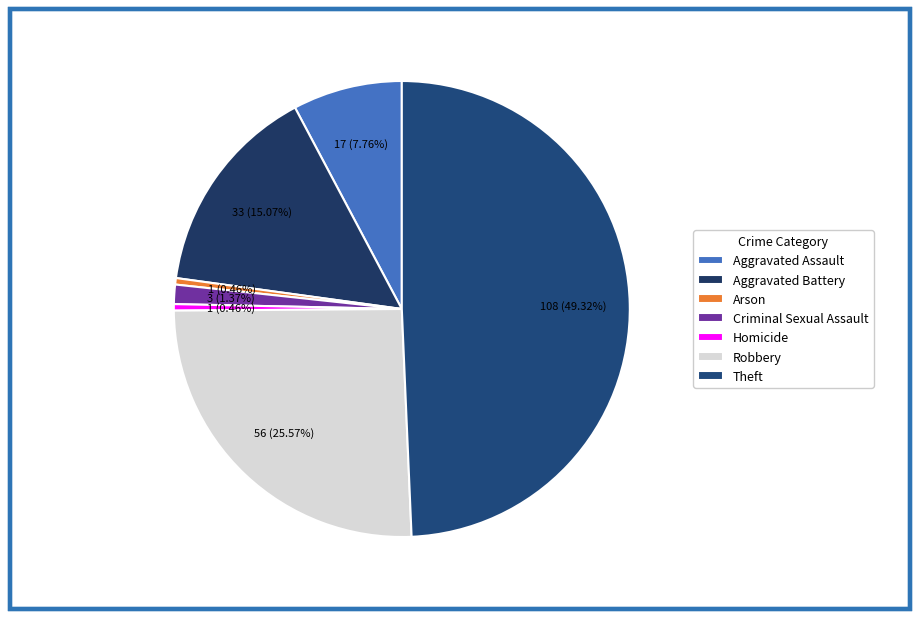

Is there a majority slice in this chart?

No